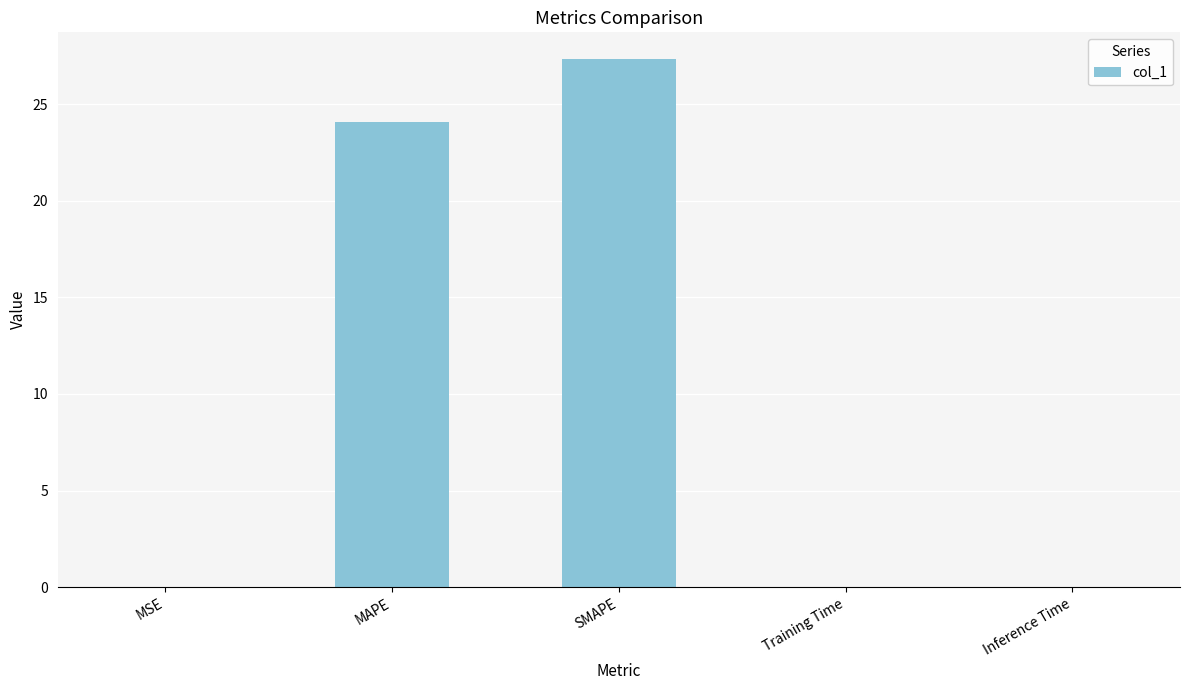

Where is the data nearest to the value 13?

MAPE